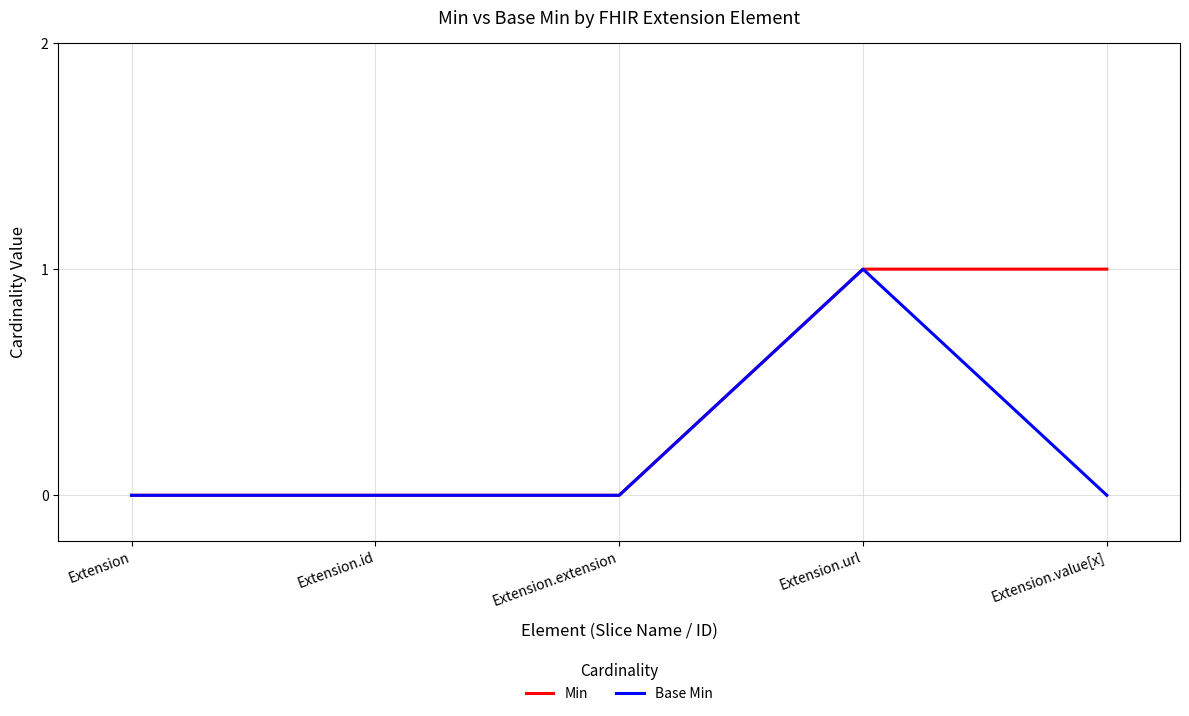

At which category is the sum across all series the highest?

Extension.url